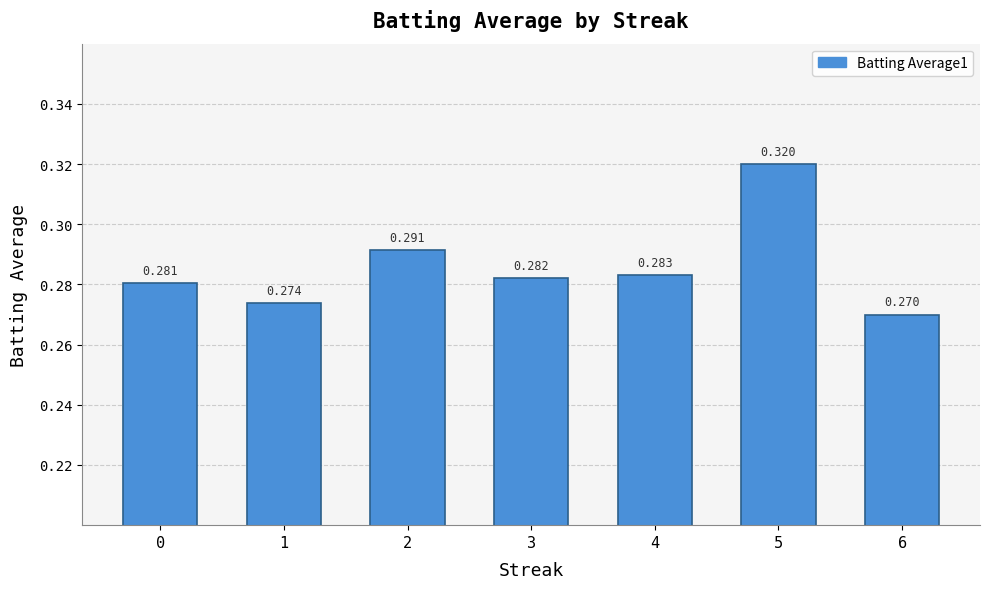

At which label is the value closest to 0?

6